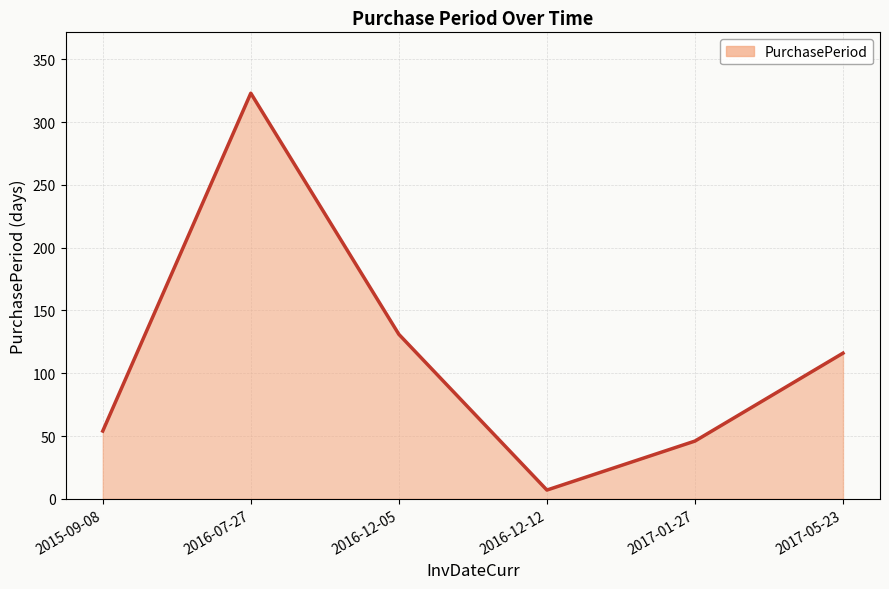

Reading left to right, extract all data points from this chart.

54	323	131	7	46	116